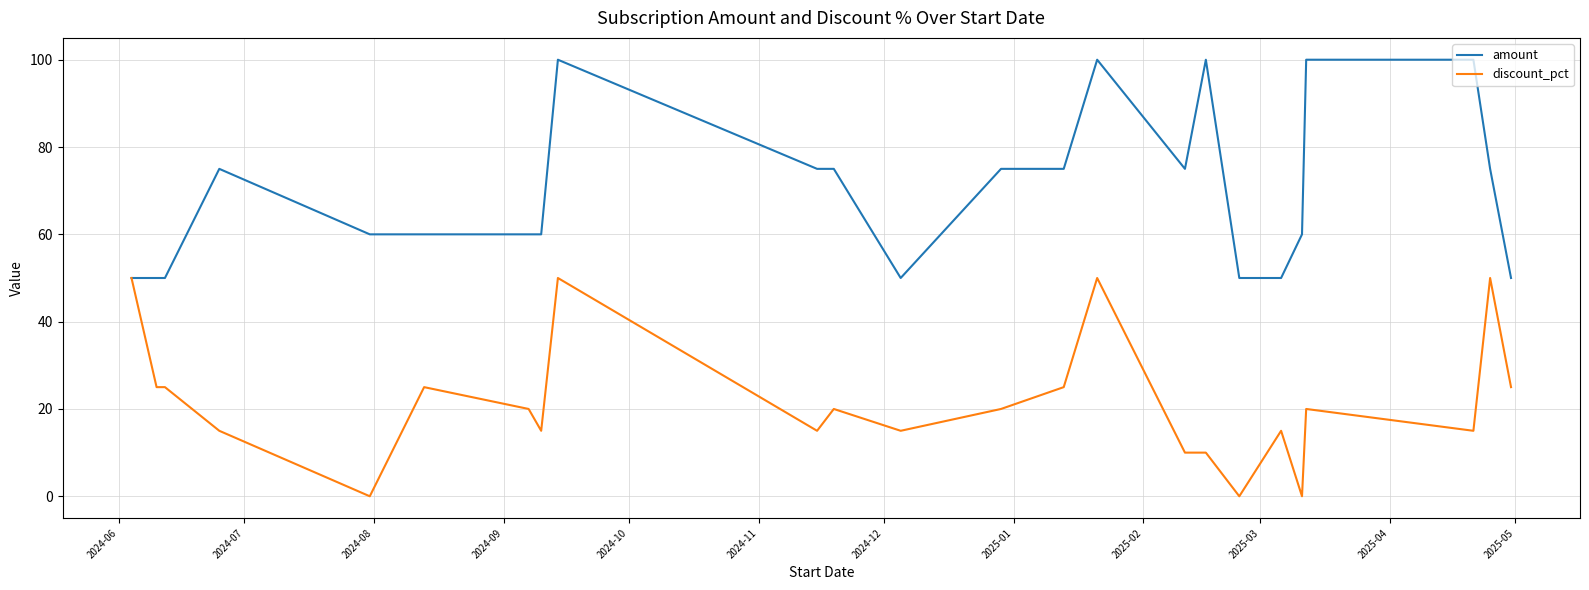

Rank the series at 2024-10 from highest to lowest value.

amount, discount_pct